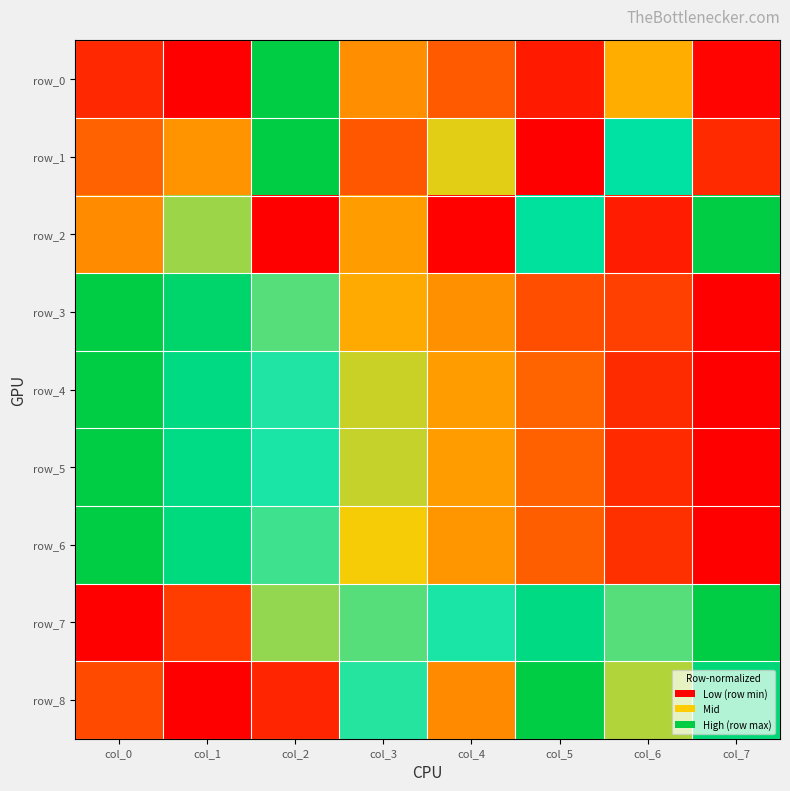

At which category is the sum across all series the highest?

col_2